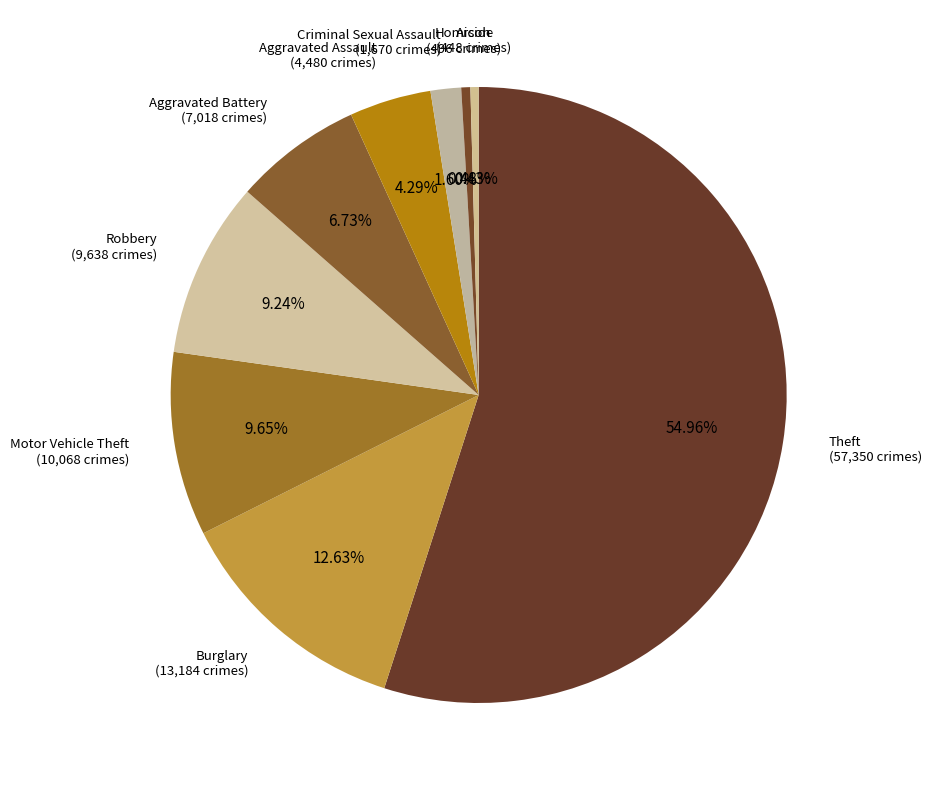

Which slice is the smallest?

Arson